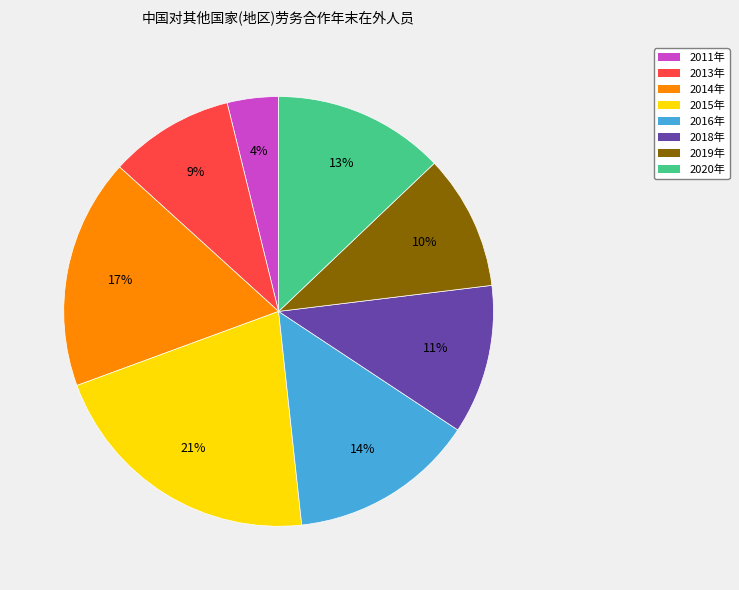

Is there a majority slice in this chart?

No